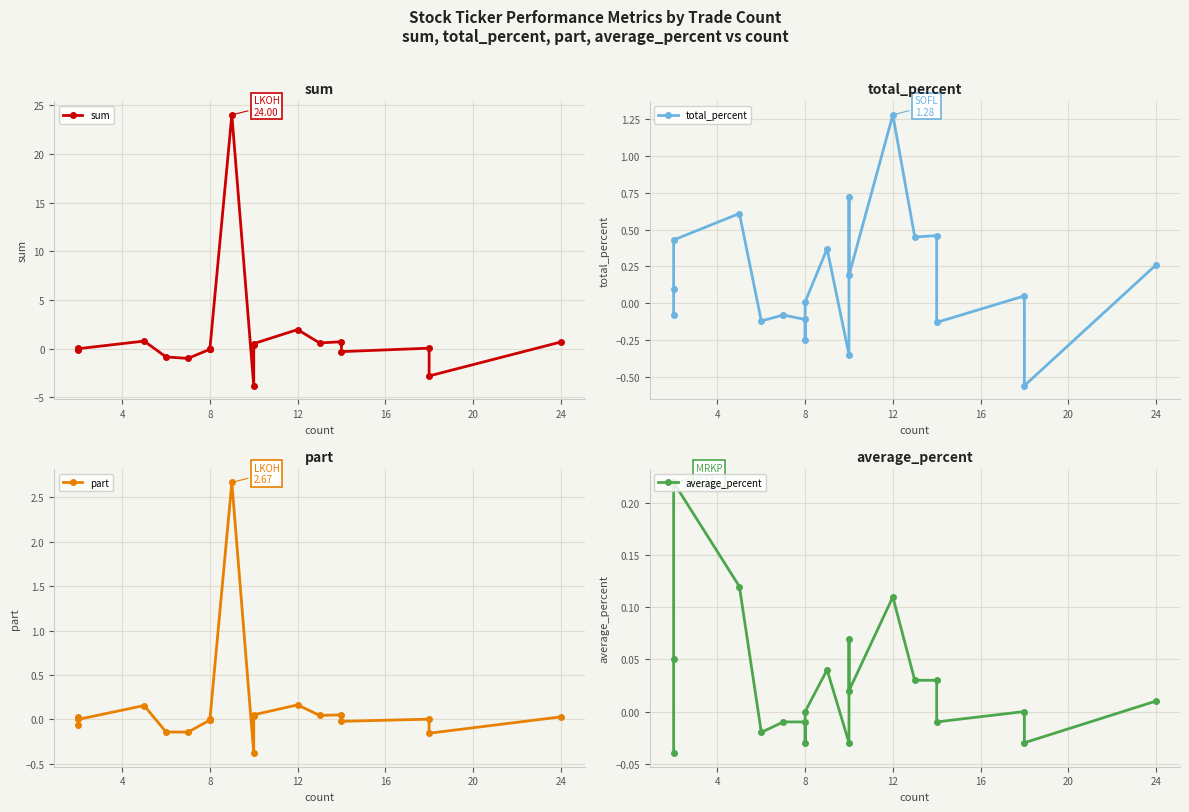

True or false: part has a value of 0.0 at 11.

False